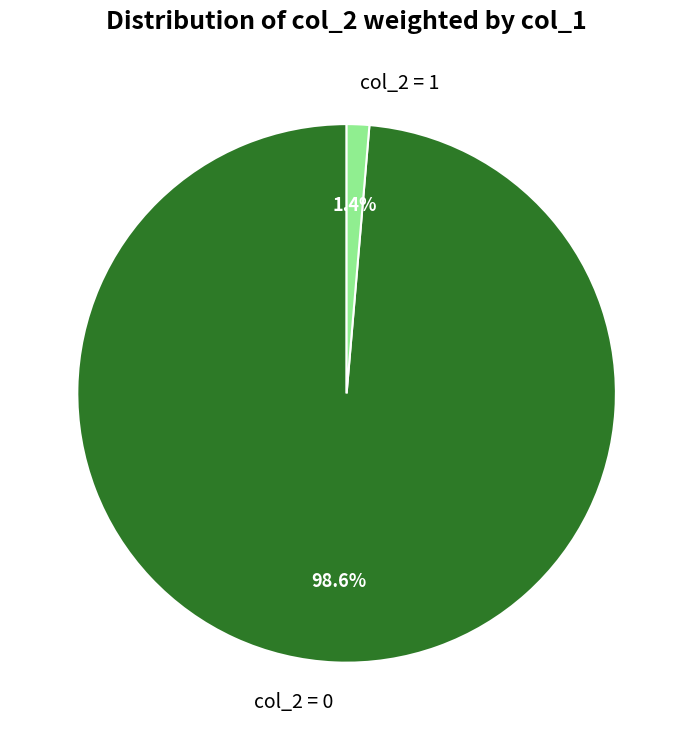

How many slices are in this pie chart?

2